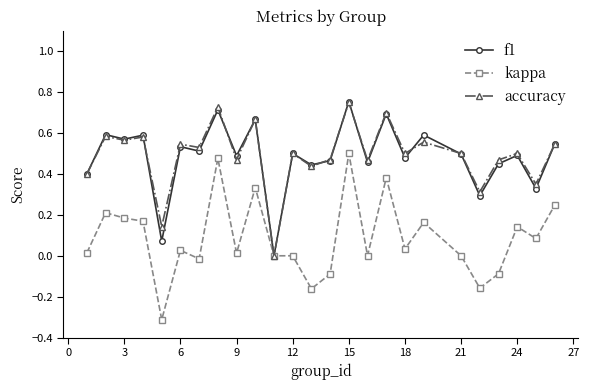

True or false: kappa has more than 0 interior local peaks.

True